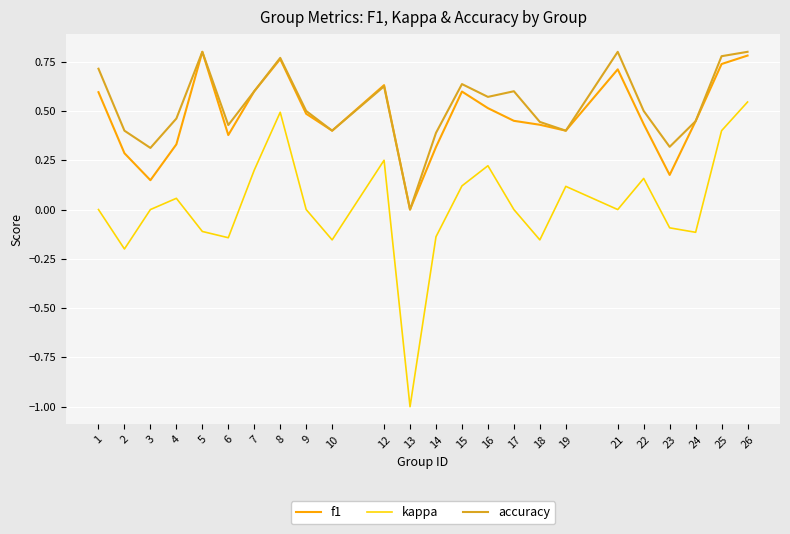

True or false: accuracy and kappa intersect in this chart.

False